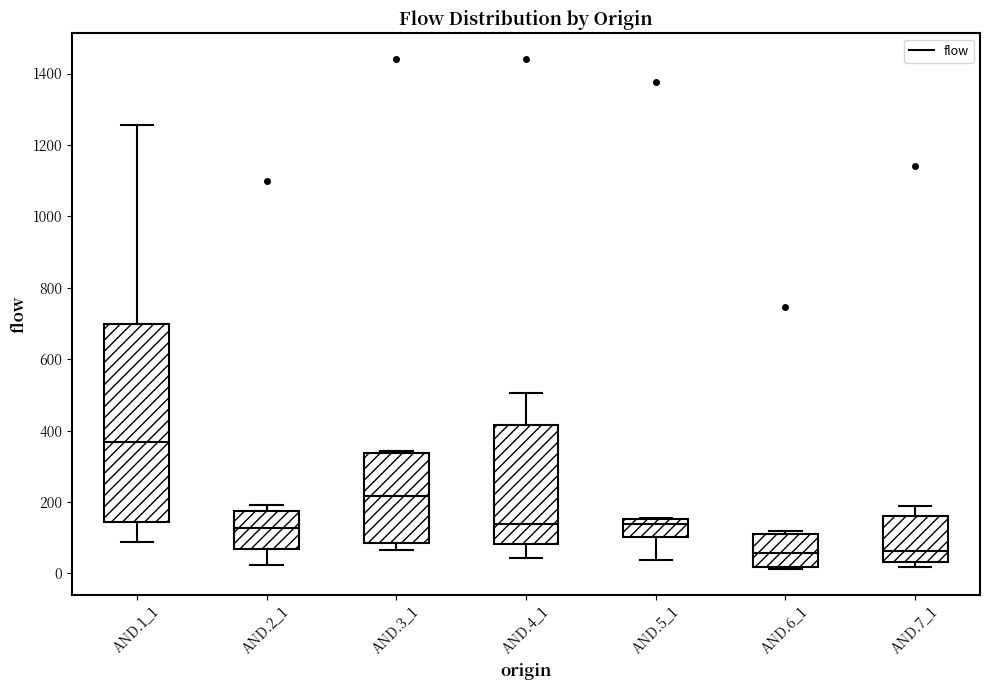

Reading left to right, transcribe this box plot: for each box, give where its median line is, the range the box spans, and where its two whiskers end, as read against the y-axis. The values are not printed on the chart, so give them approximately, as read against the axis.

AND.1_1: median 360, box 140 to 700, whiskers 80 to 1260
AND.2_1: median 120, box 60 to 180, whiskers 20 to 200
AND.3_1: median 220, box 80 to 340, whiskers 60 to 340 (just above the box's upper edge)
AND.4_1: median 140, box 80 to 420, whiskers 40 to 500
AND.5_1: median 140, box 100 to 160, whiskers 40 to 160
AND.6_1: median 60, box 20 to 120, whiskers 20 (just below the box's lower edge) to 120 (just above the box's upper edge)
AND.7_1: median 60, box 40 to 160, whiskers 20 to 200